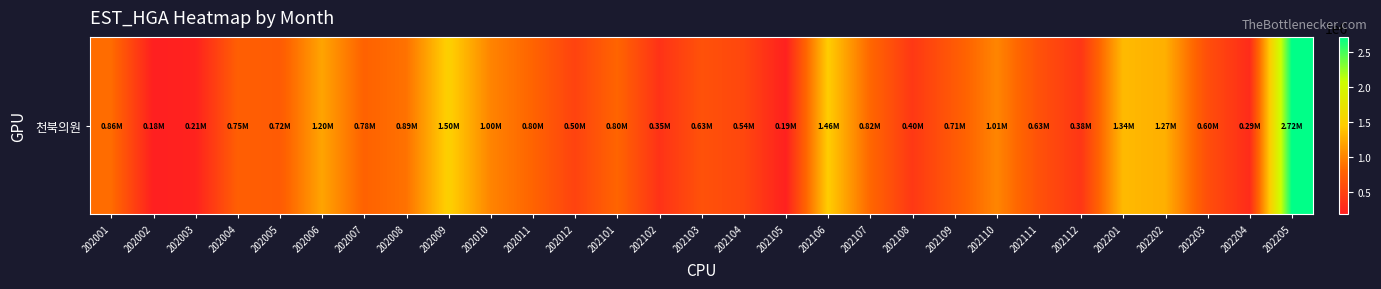

Reading left to right, list all the values displayed in this chart.

858340	177415	205529	753894	715511	1200564	782503	890166	1496702	1003723	797363	496458	803748	353326	630091	536885	190387	1461657	819198	403213	708319	1011056	629819	384921	1337258	1267929	604524	290937	2716762